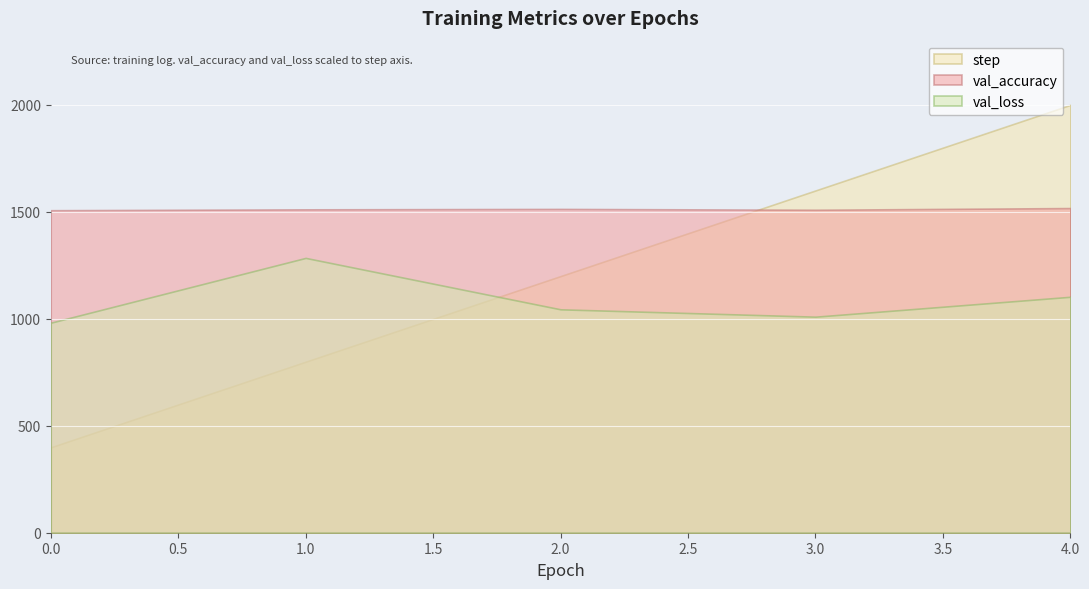

What is the smallest value displayed?

399.0